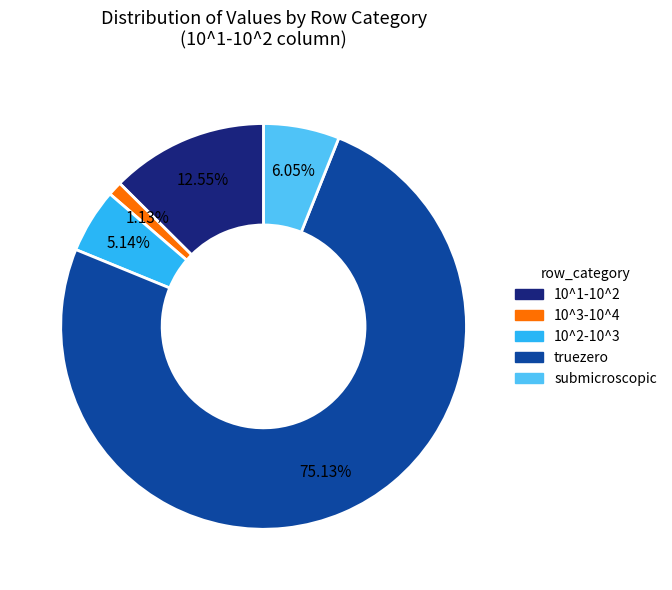

To the nearest percent, what is the difference between the 10^2-10^3 and 10^1-10^2 slice percentages?

7%